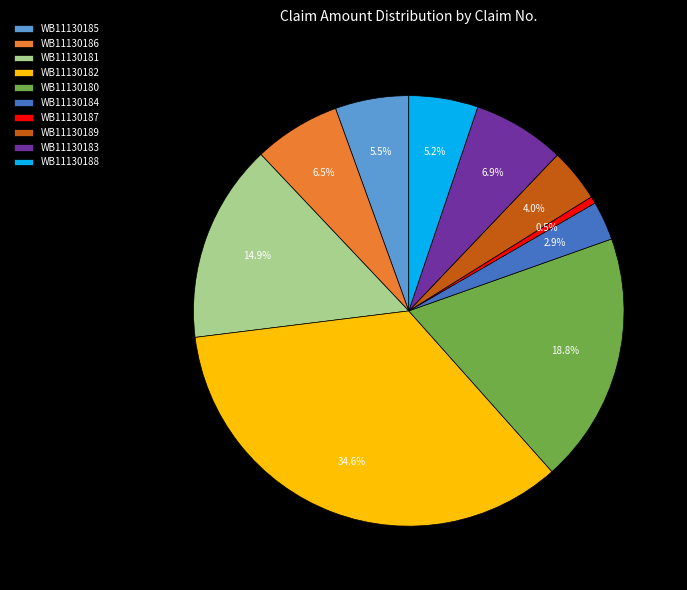

Which slice is the largest?

WB11130182